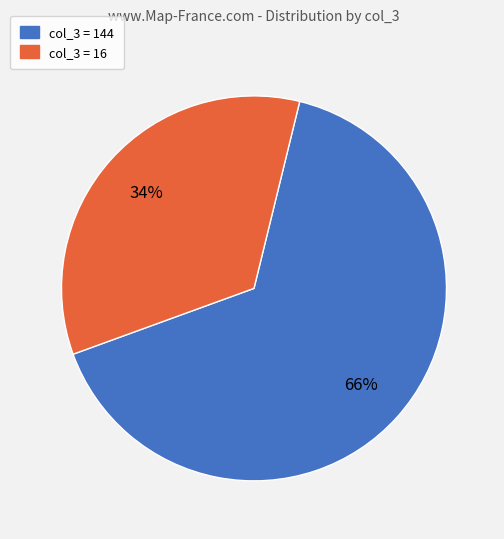

Is there a majority slice in this chart?

Yes